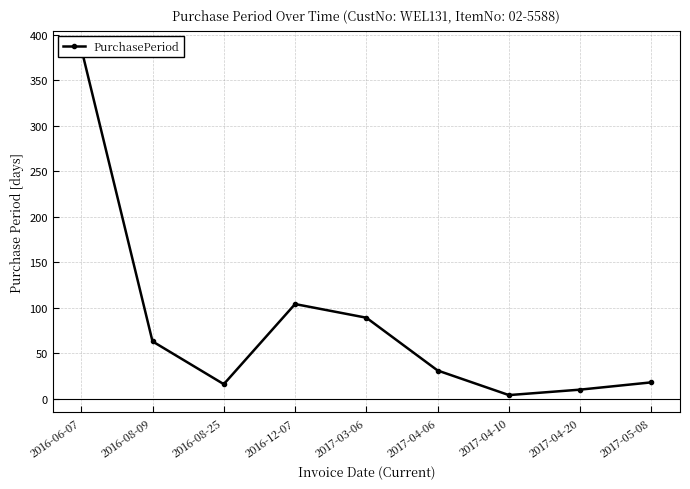

The chart shows a value of 10 at 2017-04-20. True or false?

True